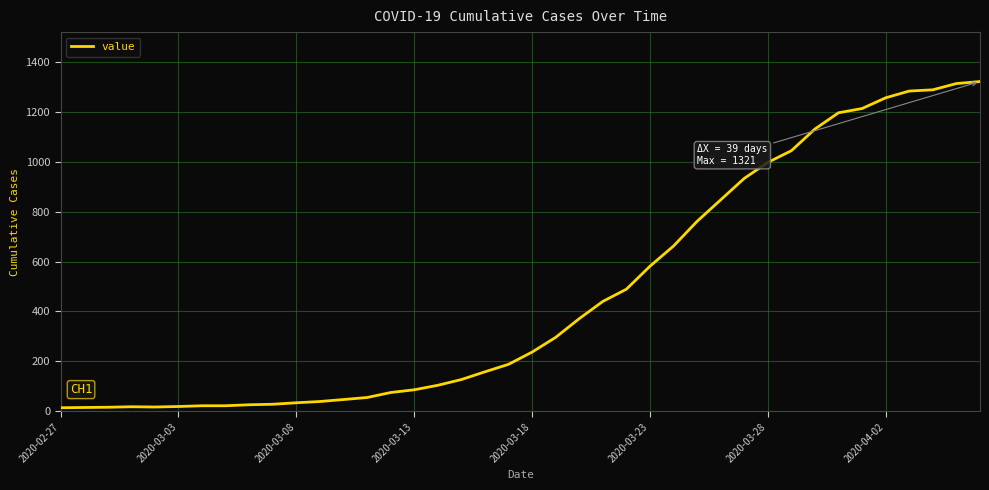

What is the maximum value shown in the chart?

1321